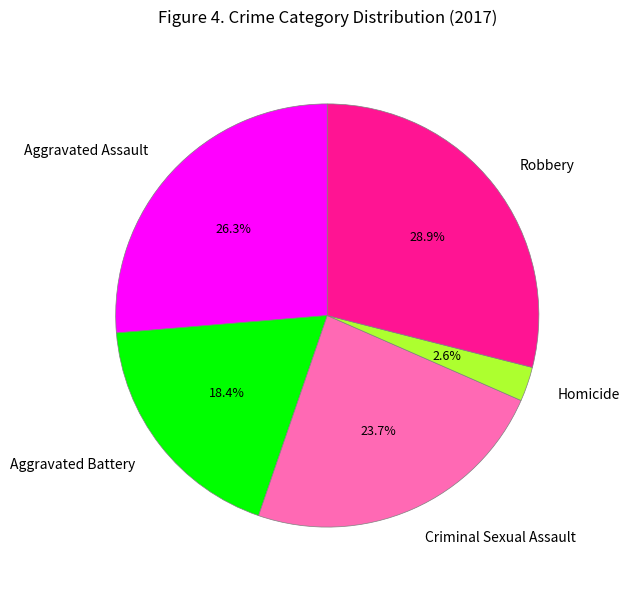

Which has a higher value, Homicide or Aggravated Assault?

Aggravated Assault